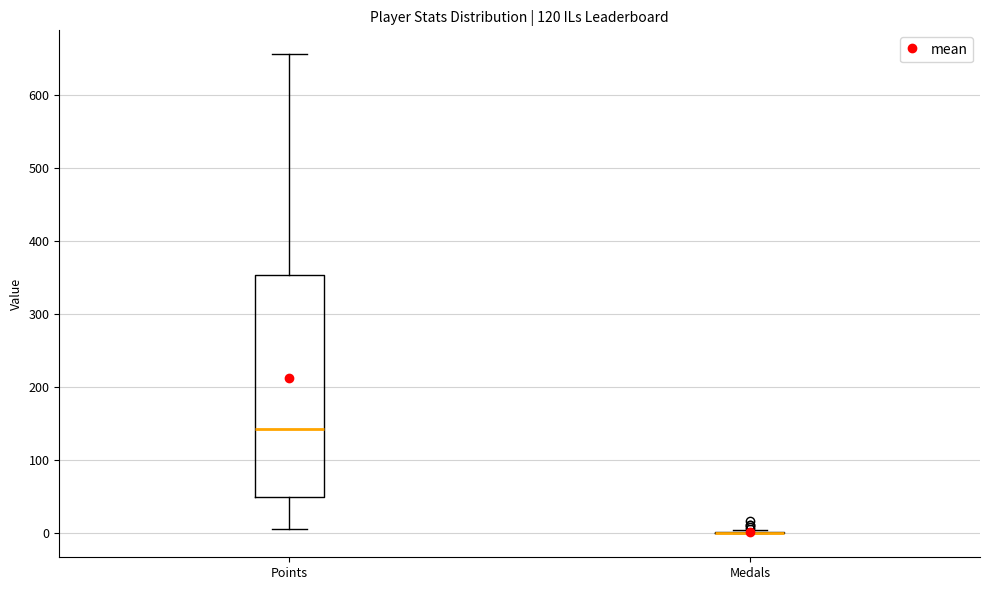

Reading left to right, transcribe this box plot: for each box, give where its median line is, the range the box spans, and where its two whiskers end, as read against the y-axis. The values are not printed on the chart, so give them approximately, as read against the axis.

Points: median 140, box 50 to 350, whiskers 10 to 660
Medals: box collapsed to a line at 0, whiskers 0 to 0